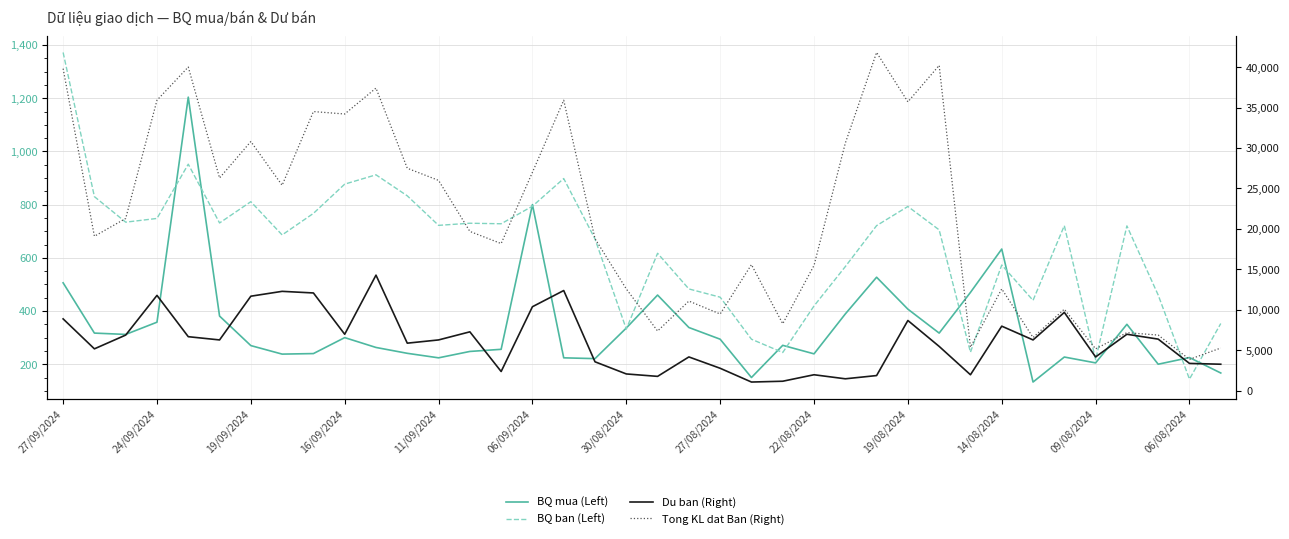

In Du ban (Right), how many points are lower than both neighbors (excluding endpoints)?

11